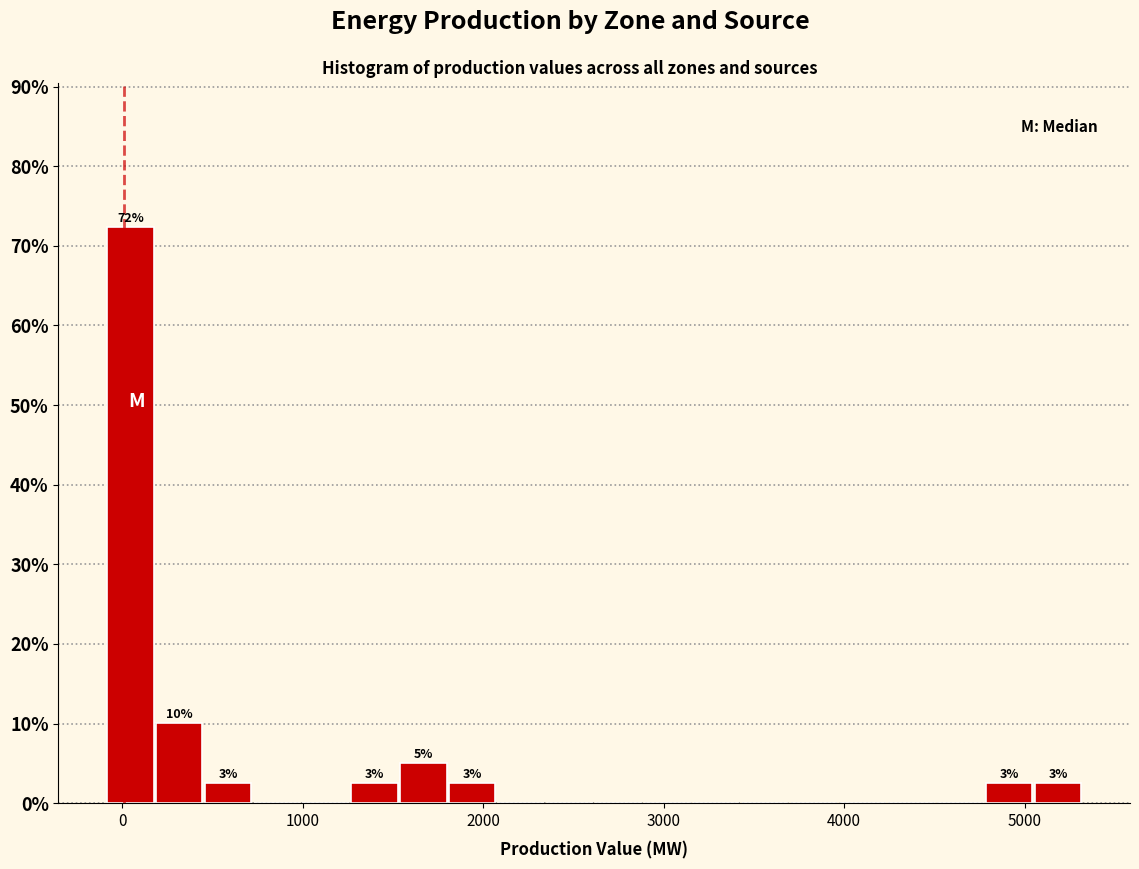

Around what value on the x-axis is the tallest bar? Give the approximate position of its centre, as read against the axis.

0